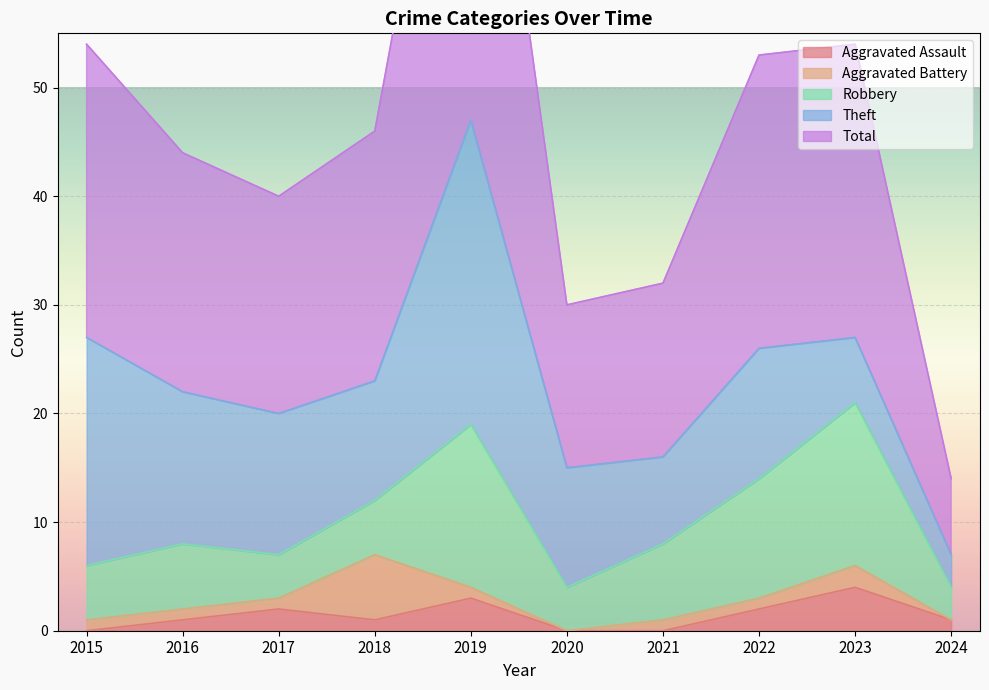

True or false: Aggravated Assault has more than 2 points higher than both neighbors.

True